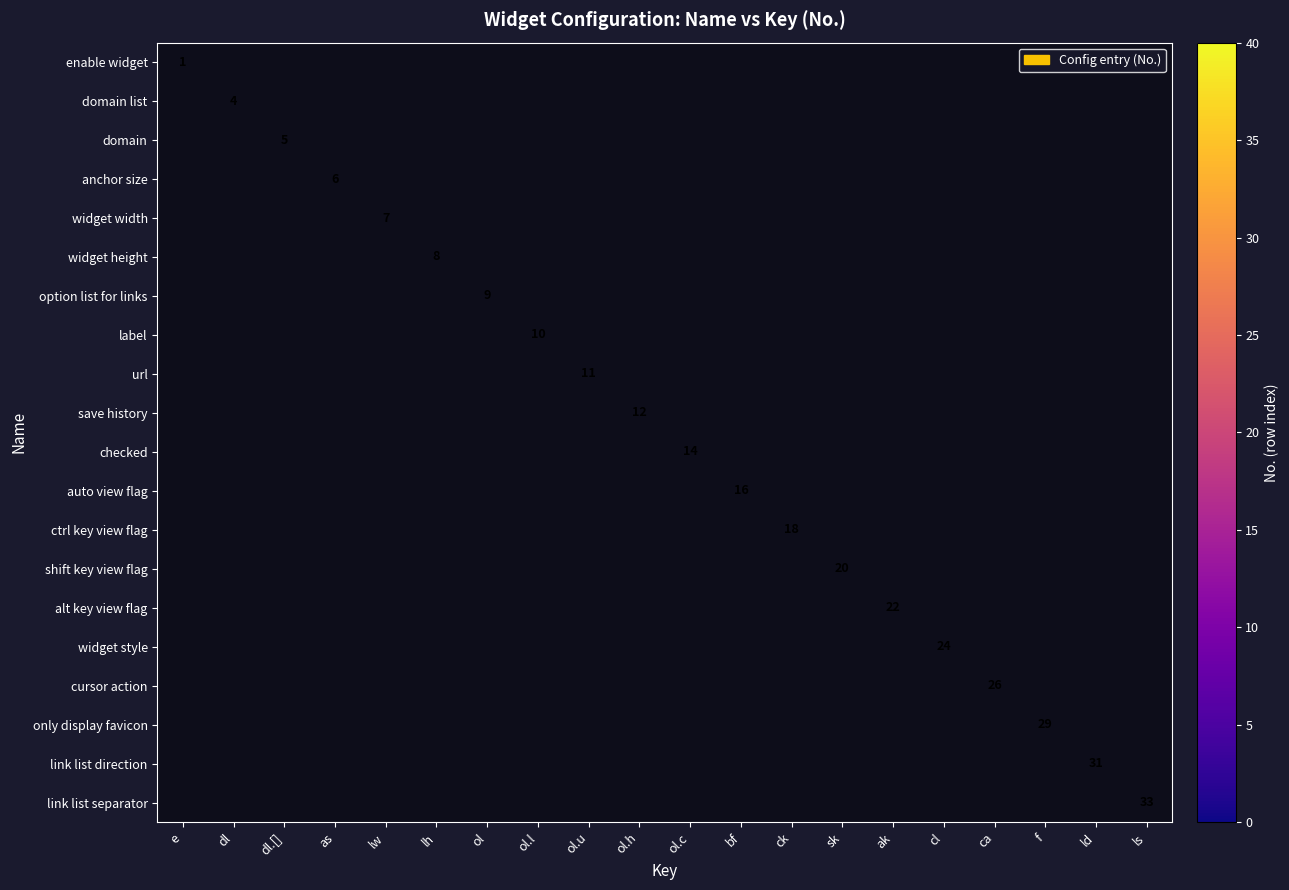

List the series in order of their peak value, lowest first.

enable widget, domain list, domain, anchor size, widget width, widget height, option list for links, label, url, save history, checked, auto view flag, ctrl key view flag, shift key view flag, alt key view flag, widget style, cursor action, only display favicon, link list direction, link list separator